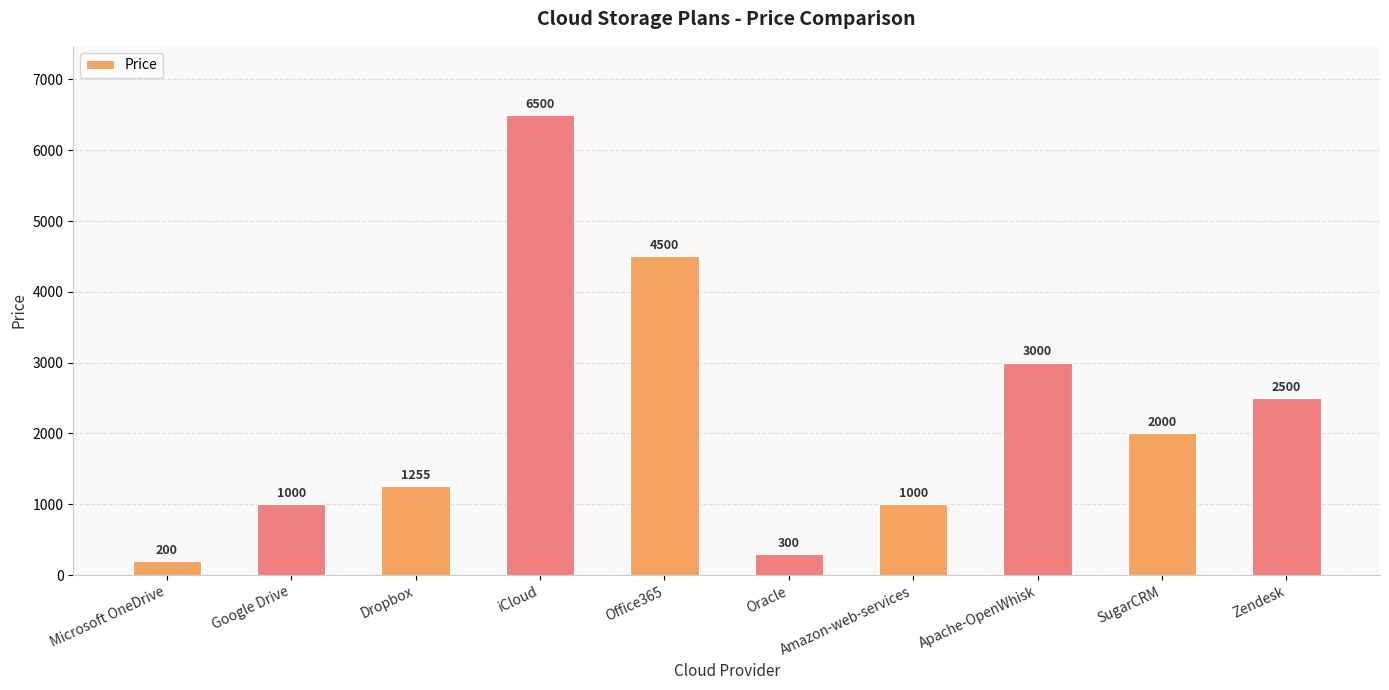

Which category has the highest value across all series?

iCloud